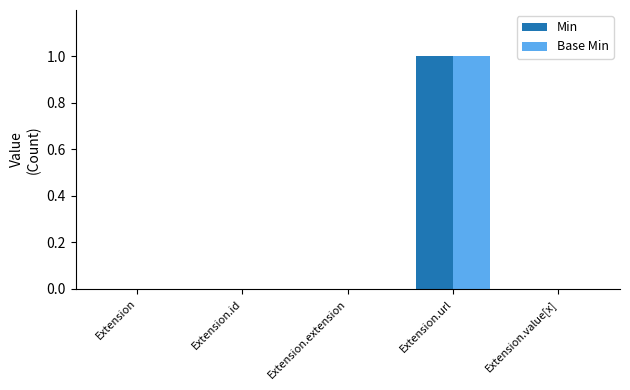

Is the value of Base Min at Extension.url greater than the value of Min at Extension?

Yes